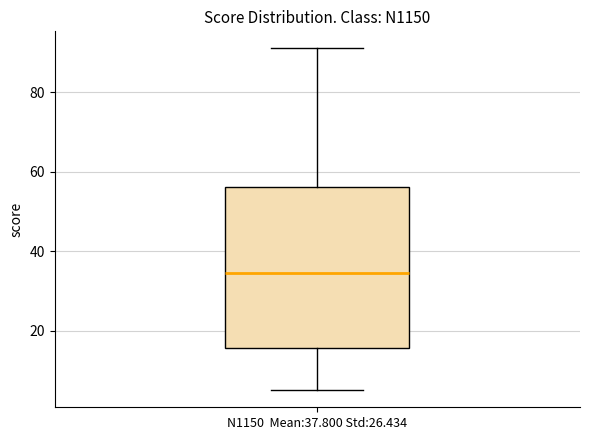

Read this box plot against the y-axis: the position of the median line, the range covered by the box, and the ends of both whiskers. The values are not printed on the chart, so give them approximately, as read against the axis.

median 34, box 16 to 56, whiskers 6 to 92